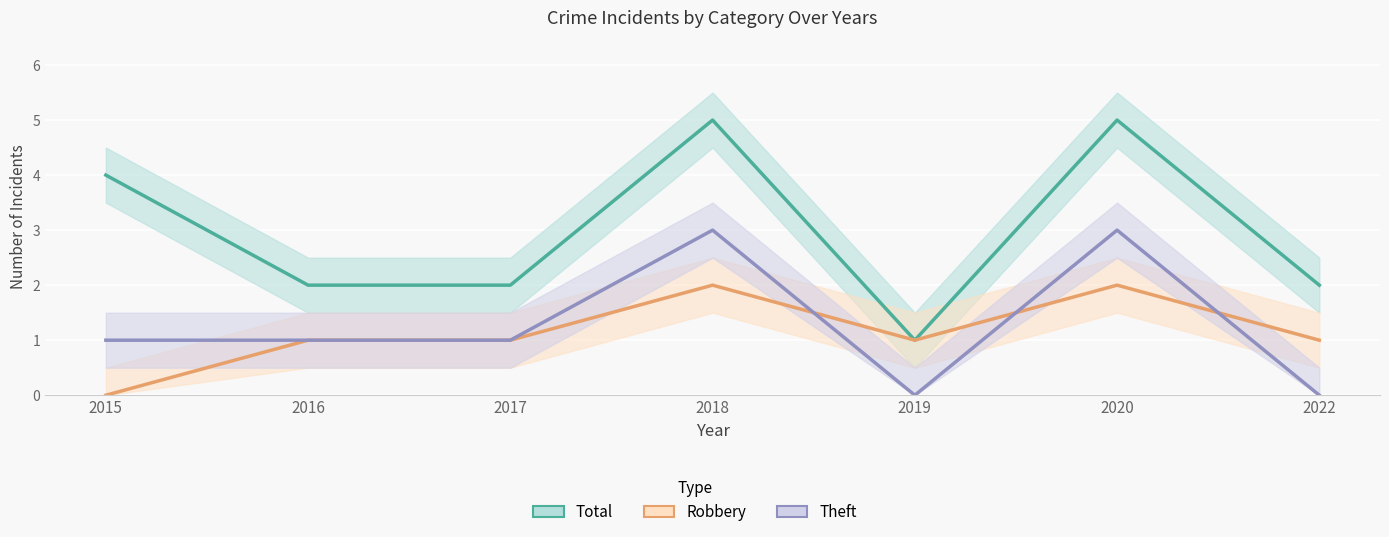

At which category does Robbery reach its first local peak?

2018